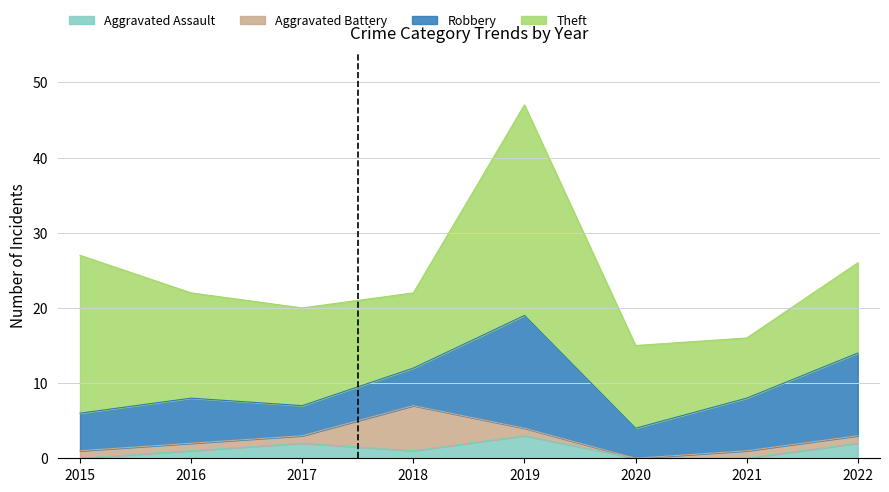

True or false: Aggravated Battery has more than 1 interior local peaks.

False